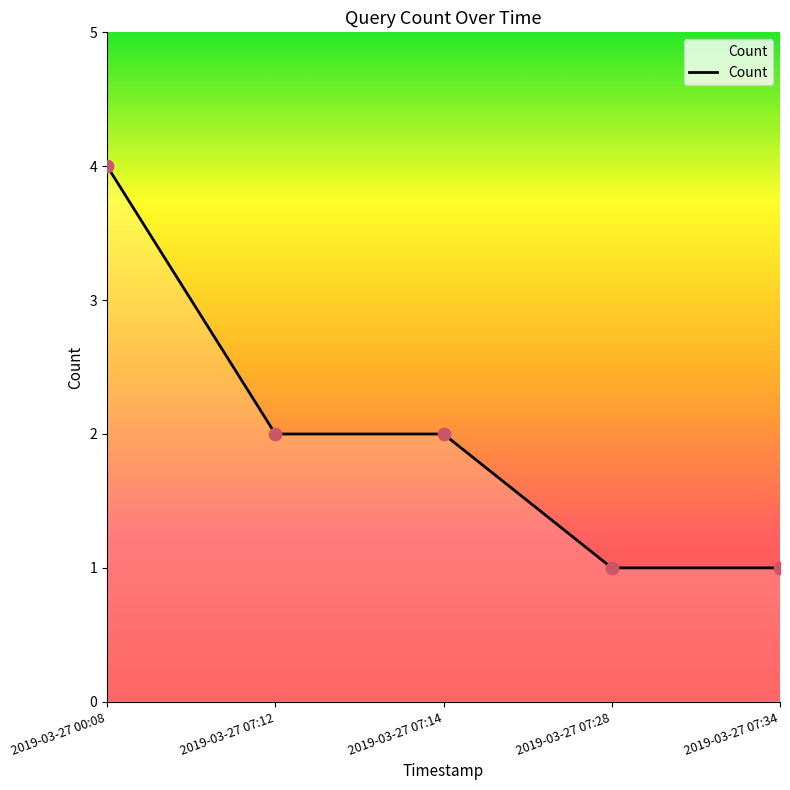

Which has a higher value, 2019-03-27 07:28 or 2019-03-27 07:14?

2019-03-27 07:14